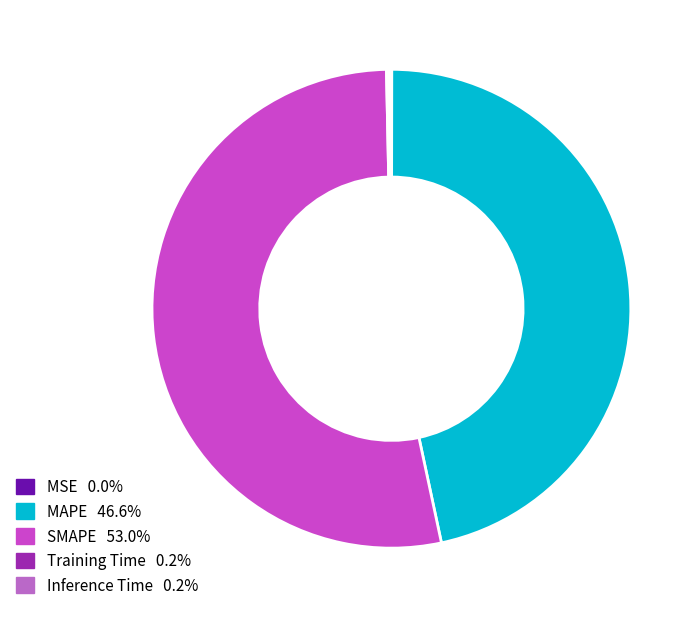

Which slice is the largest?

SMAPE